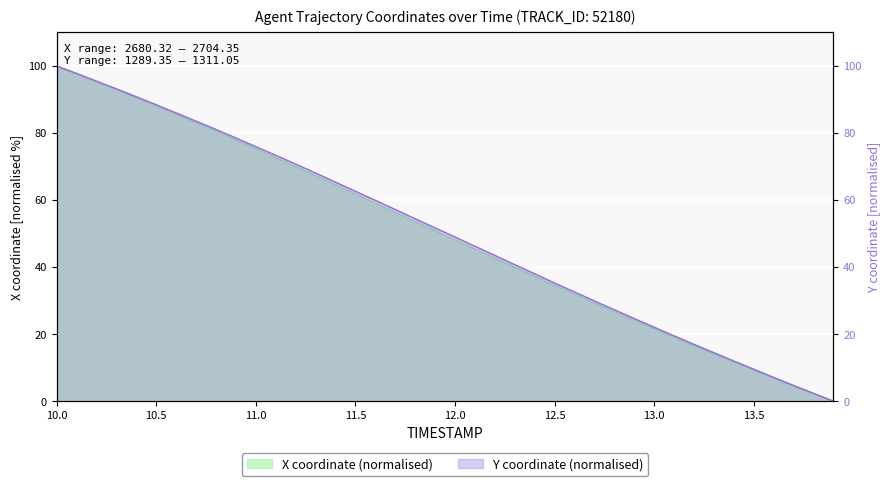

Reading left to right, extract all data points from this chart.

X: 100.0	97.7	95.3	92.9	90.5	88.1	85.6	83.1	80.5	77.9	75.3	72.7	70.0	67.3	64.6	61.8	59.1	56.3	53.6	50.9	48.1	45.4	42.7	40.0	37.3	34.6	31.9	29.3	26.7	24.1	21.6	19.1	16.6	14.1	11.7	9.3	6.9	4.6	2.2	0.0
Y: 100.0	97.8	95.5	93.2	90.8	88.4	86.0	83.5	81.1	78.5	75.9	73.4	70.7	68.1	65.3	62.6	59.9	57.2	54.4	51.7	49.0	46.2	43.5	40.7	38.0	35.3	32.6	29.9	27.3	24.7	22.1	19.5	17.0	14.5	12.0	9.5	7.1	4.7	2.4	0.0